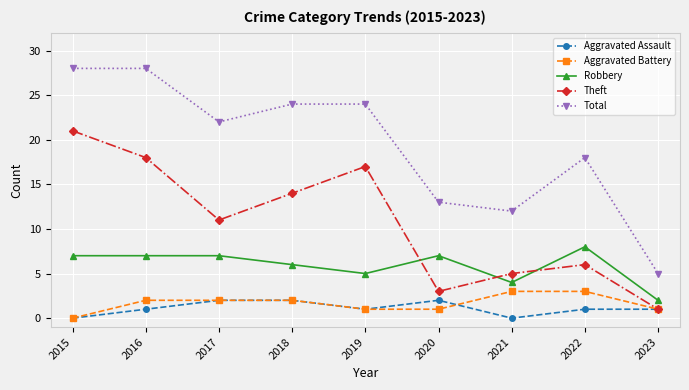

Which series has the widest spread of values?

Total